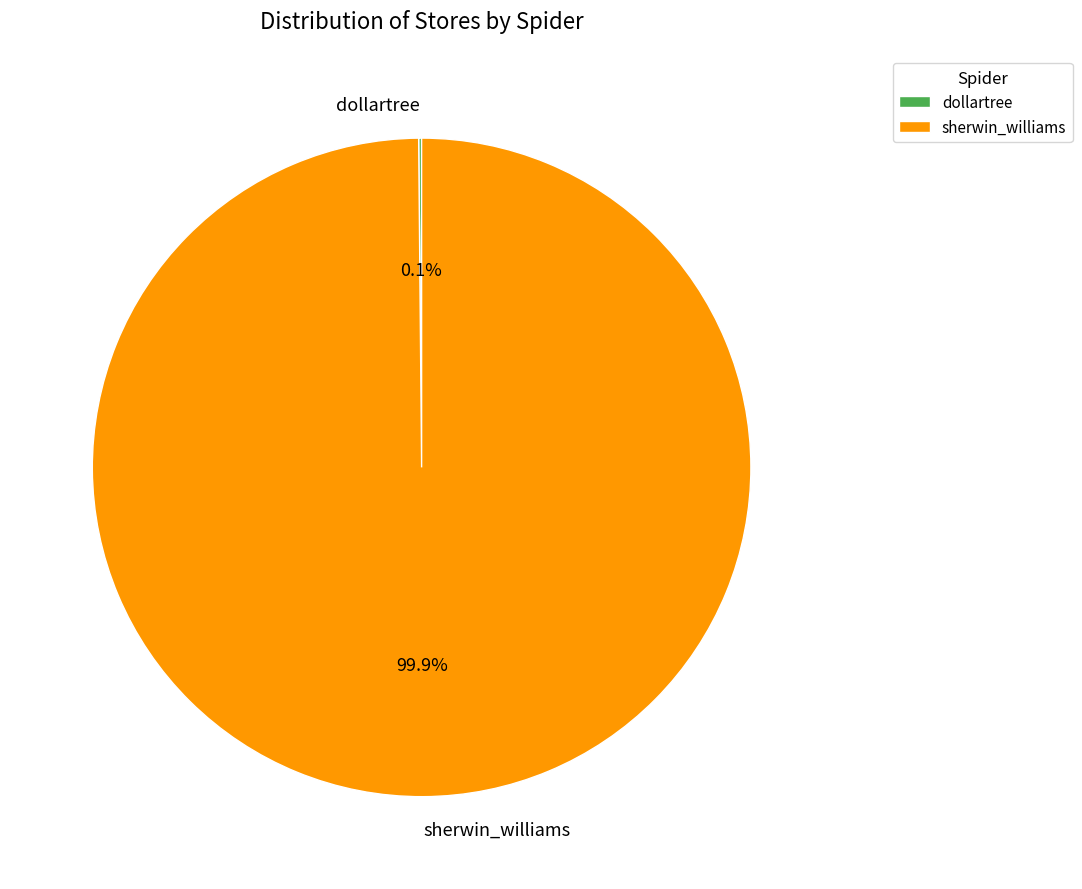

Which slice is the largest?

sherwin_williams